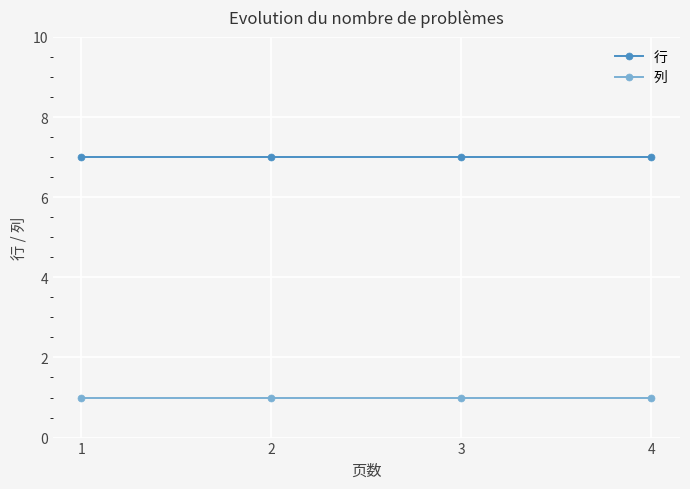

What is the value of the 列 point at the 1st from the left?

1